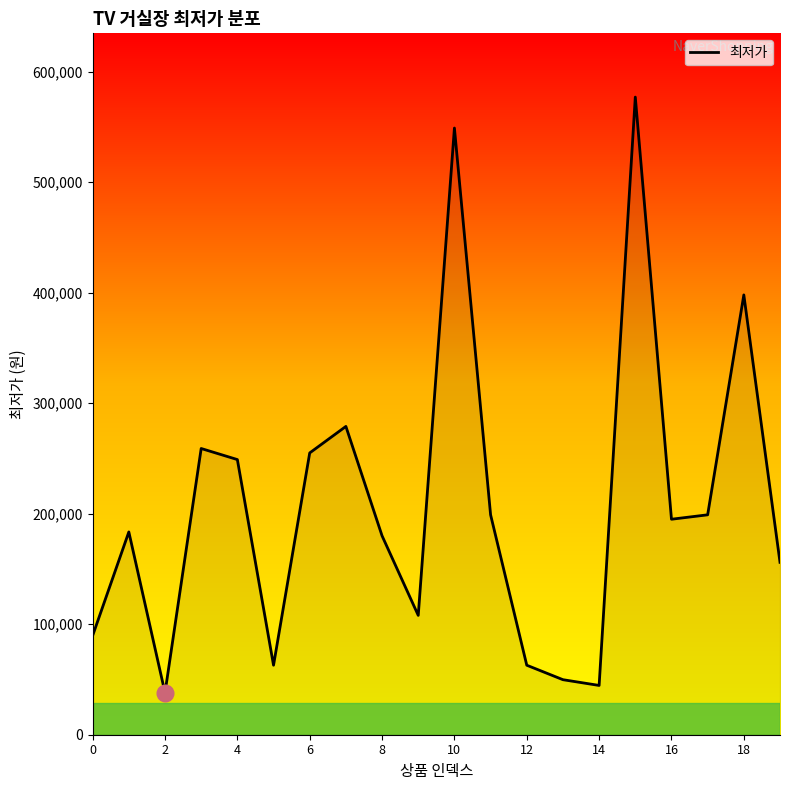

What is the minimum value shown in the chart?

38000